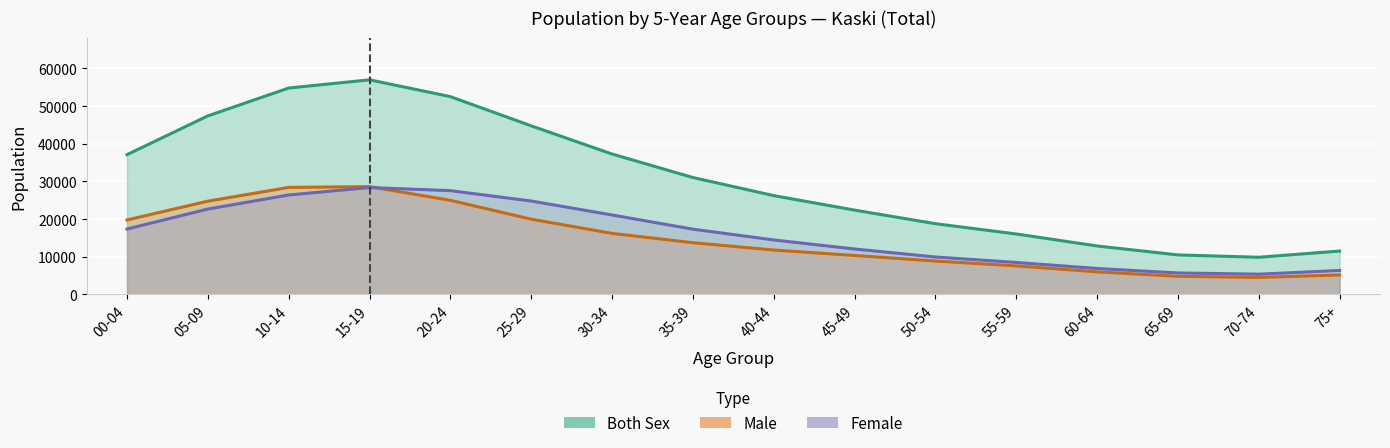

What is the total value across all series at 65-69?

20953.3